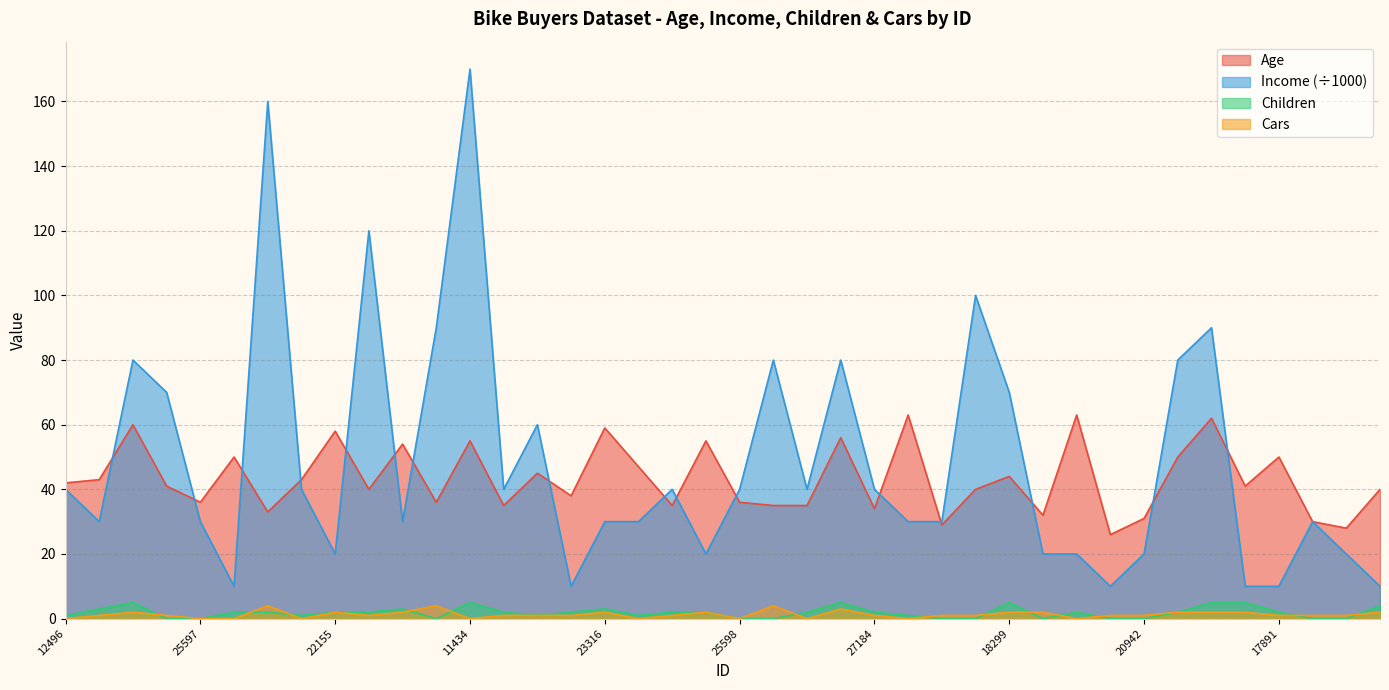

What is the difference between the highest and lowest values at 19280?

119